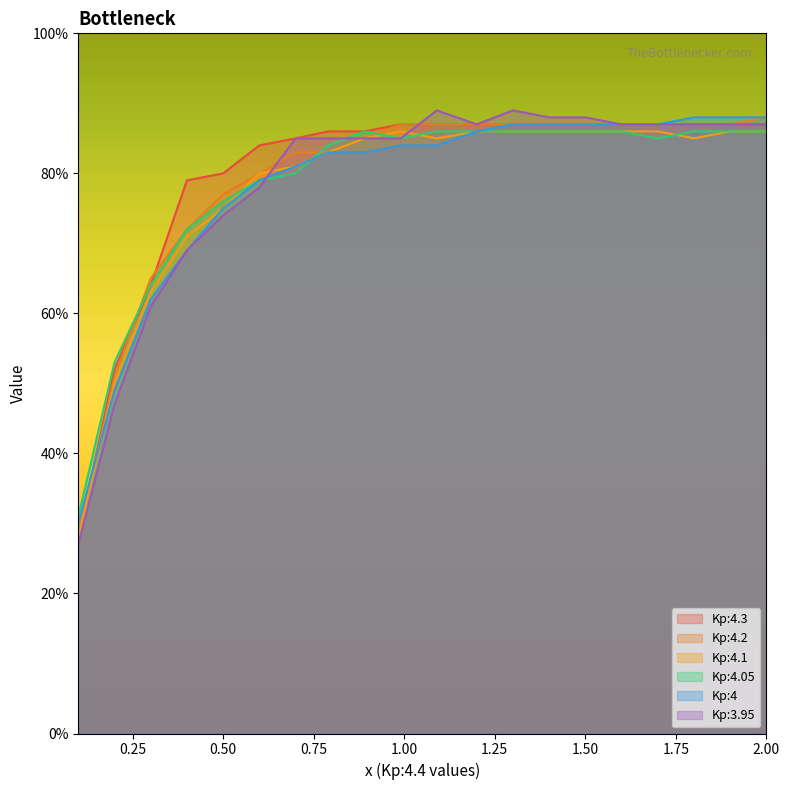

What is the maximum value shown in the chart?

89